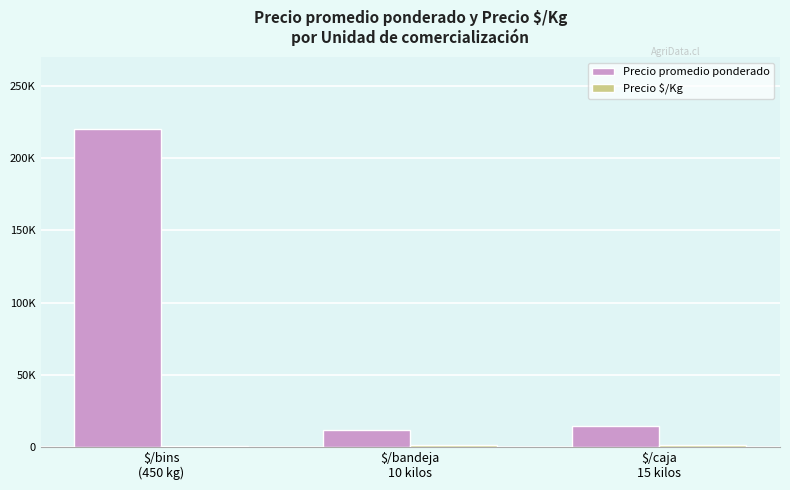

Between $/caja
15 kilos and $/bins
(450 kg), which is larger?

$/bins
(450 kg)